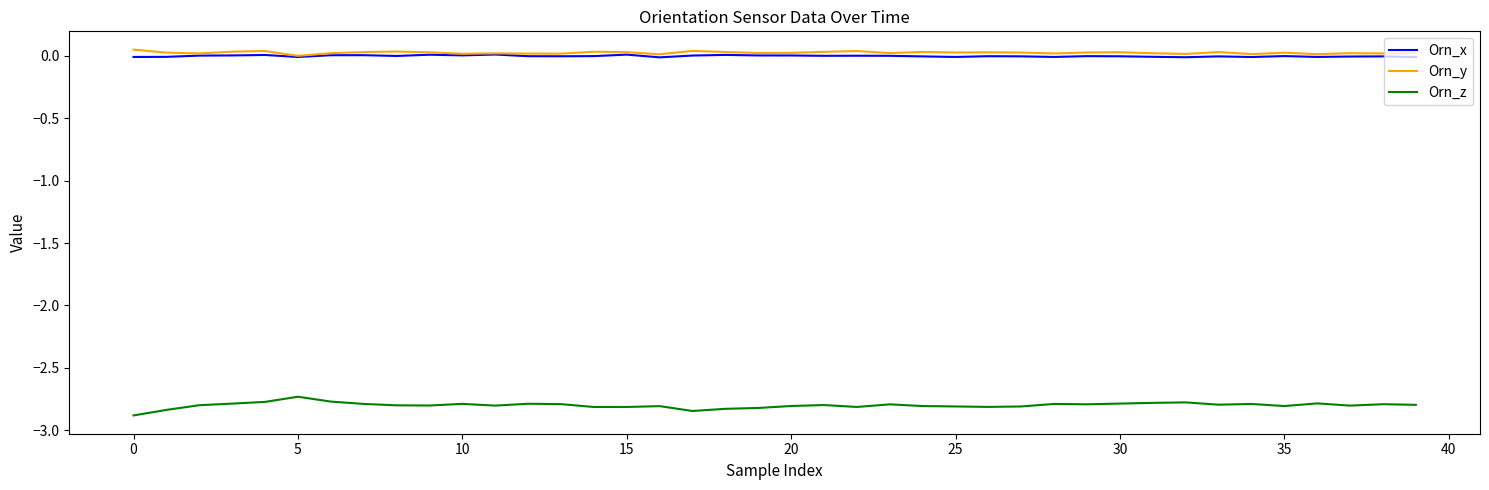

True or false: Orn_z and Orn_x intersect in this chart.

False